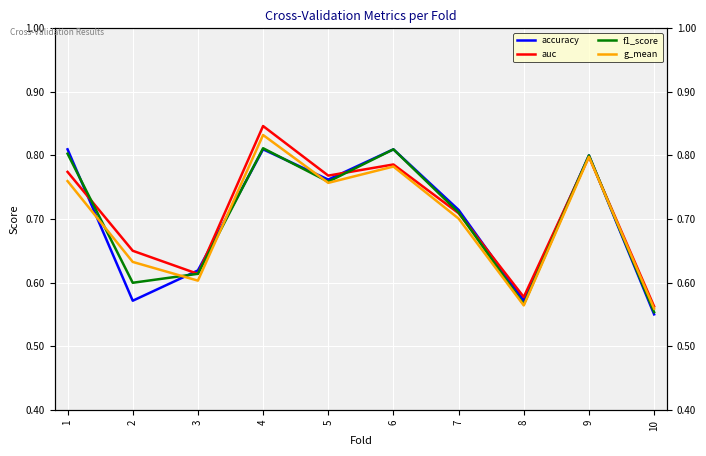

Which series changed the most between 7 and 9?

g_mean